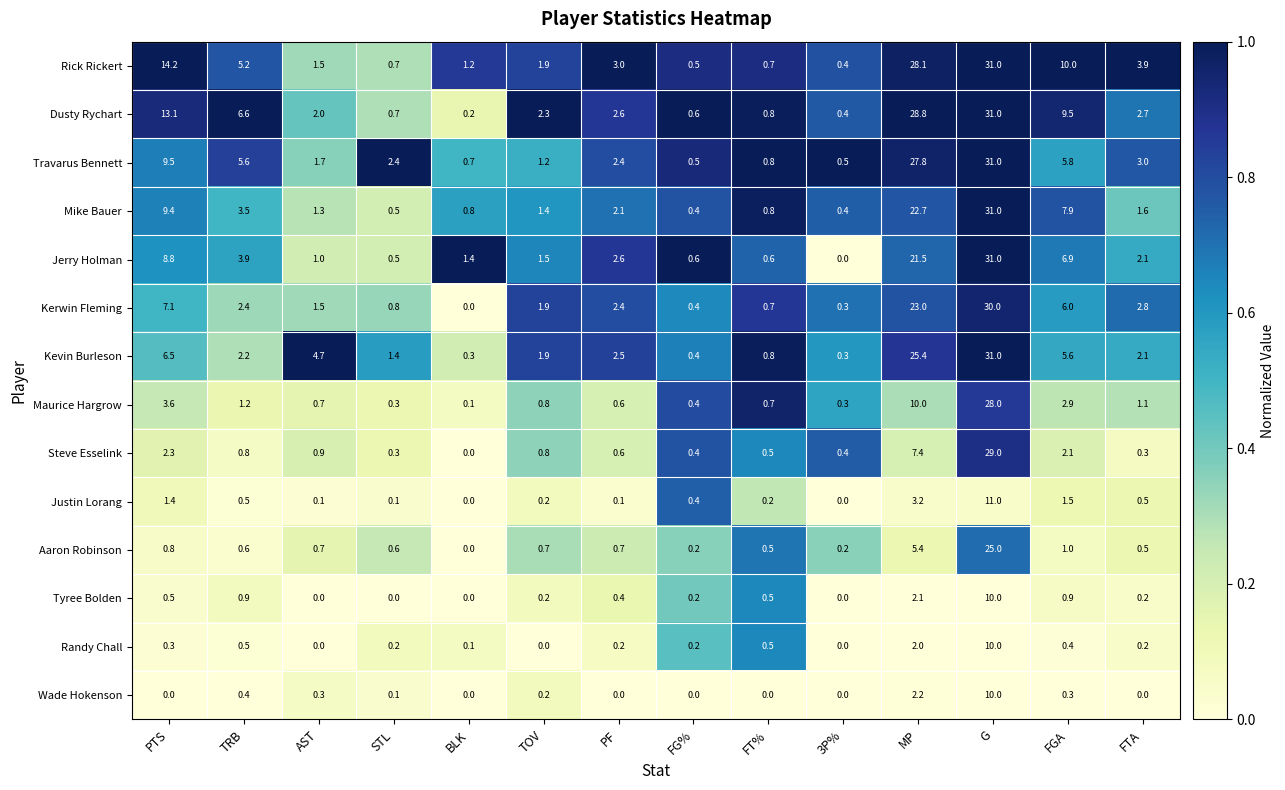

What is the difference between the highest and lowest values at FTA?

3.9